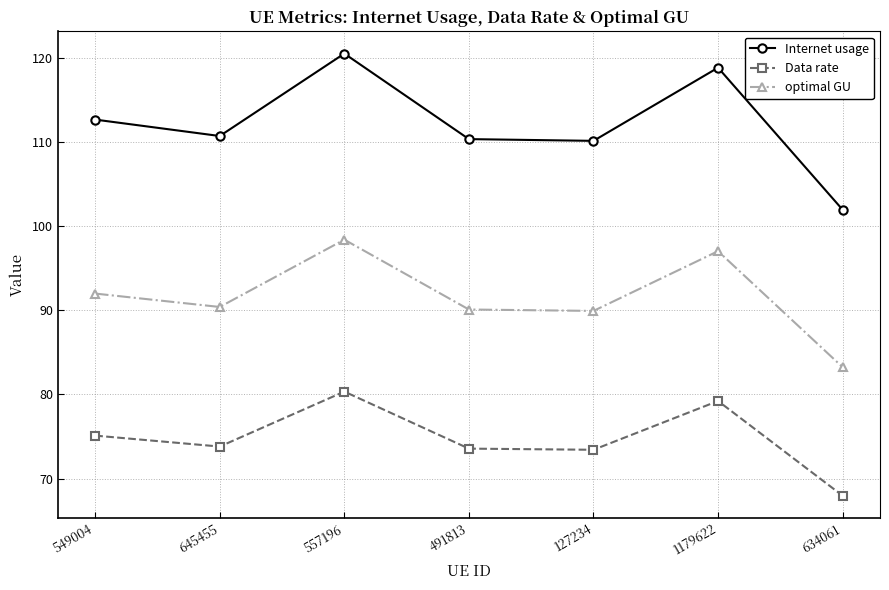

What is the difference between the optimal GU values at 1179622 and 645455?

6.6